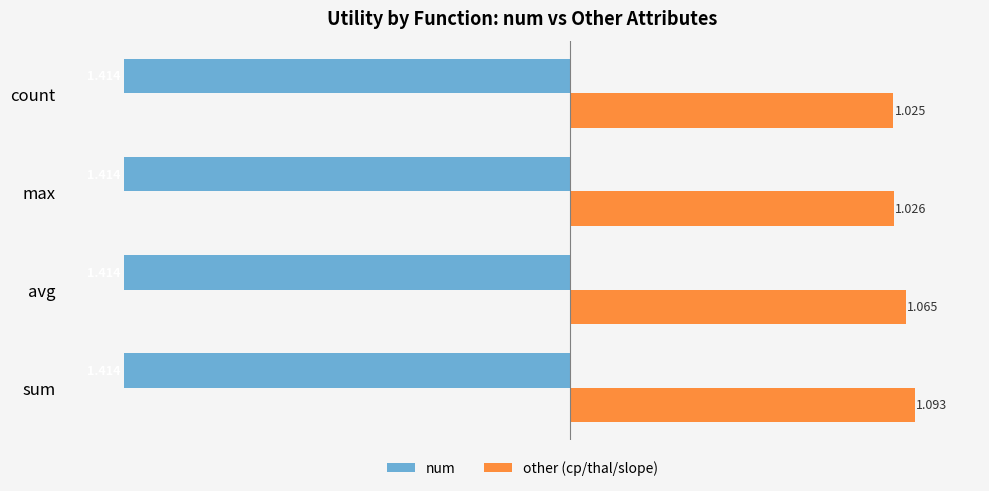

What are all the series names shown in the legend?

num, other (cp/thal/slope)